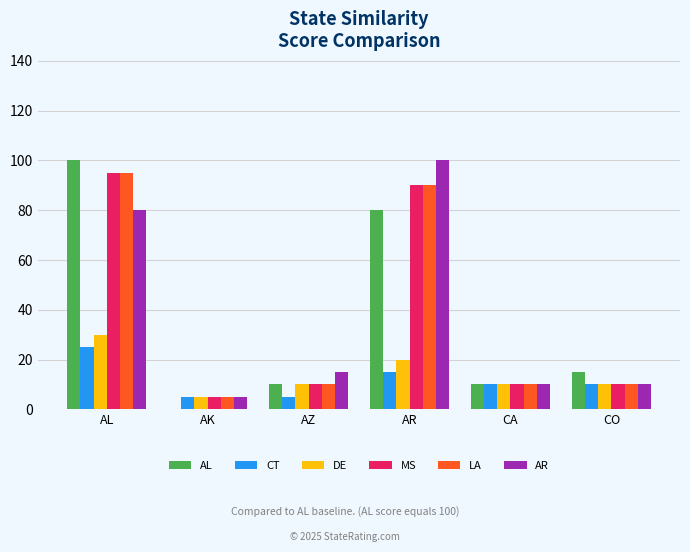

How many distinct data groups are displayed?

6